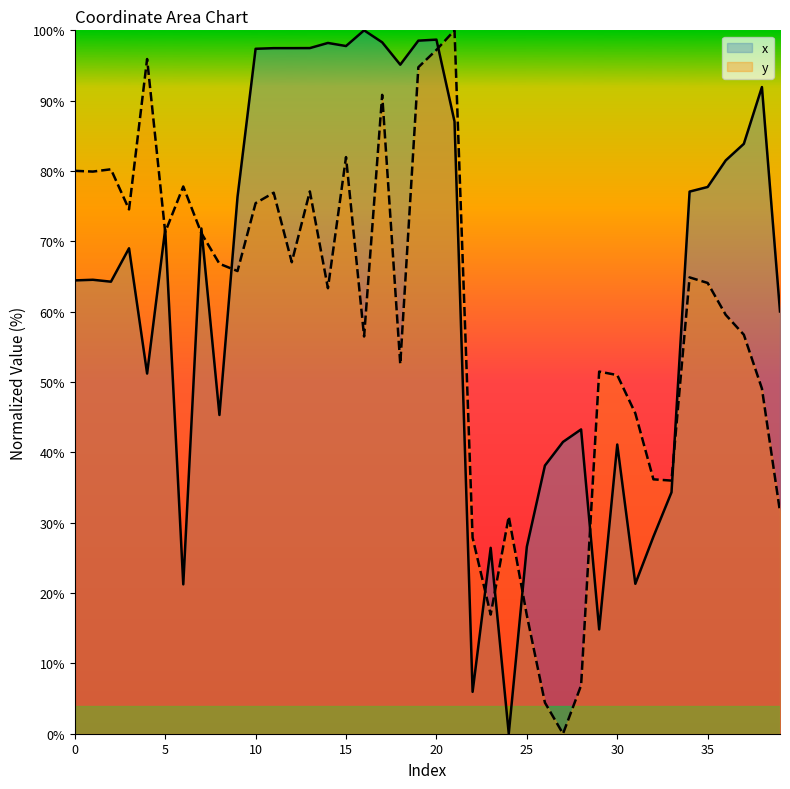

What is the total value across all series at 2?

144.5